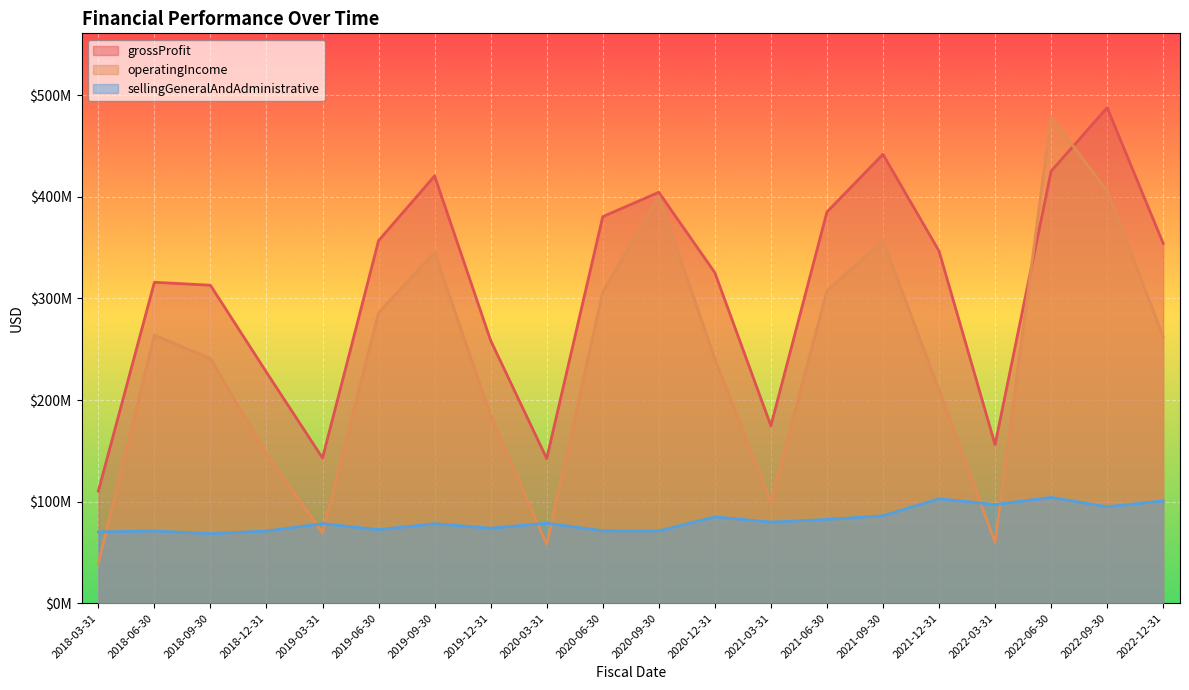

The grossProfit series shows 120436086 at 2022-12-31. True or false?

False